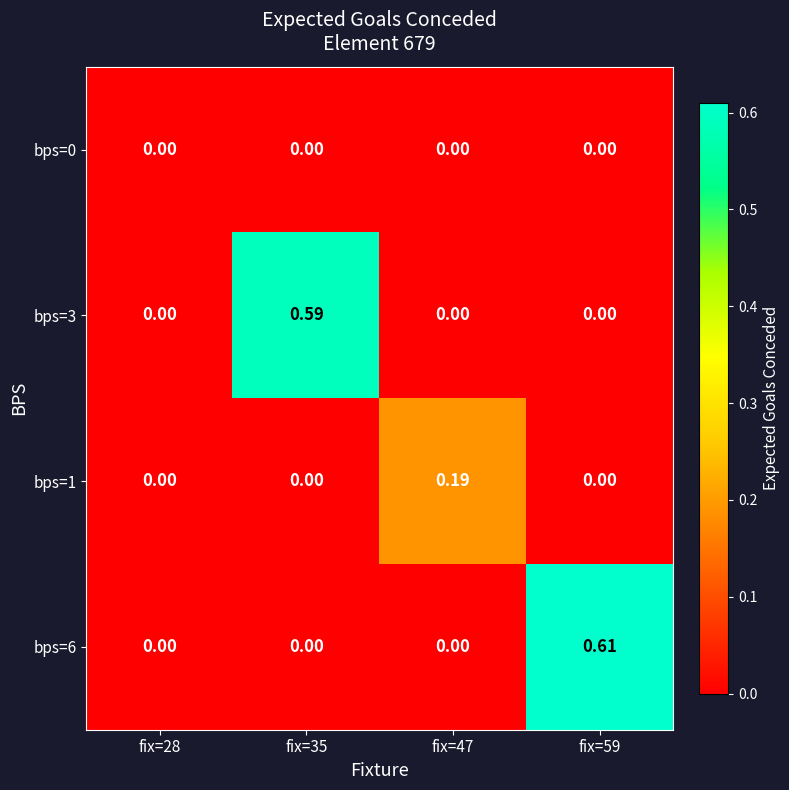

Is the value of bps=0 at fix=59 greater than the value of bps=1 at fix=47?

No